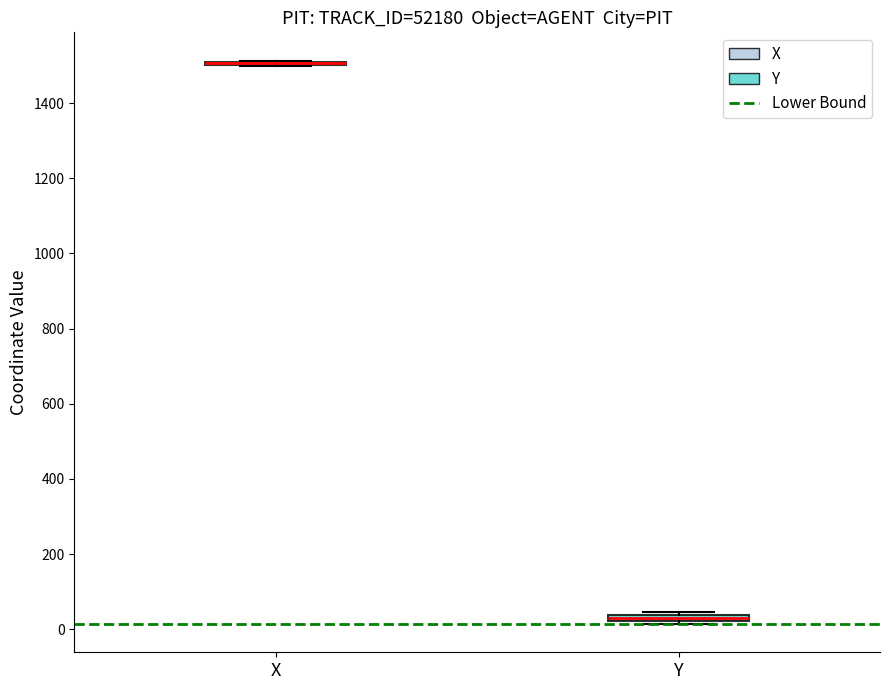

Where is the upper edge of the box for Y on the y-axis? The values are not printed on the chart, so give them approximately, as read against the axis.

40